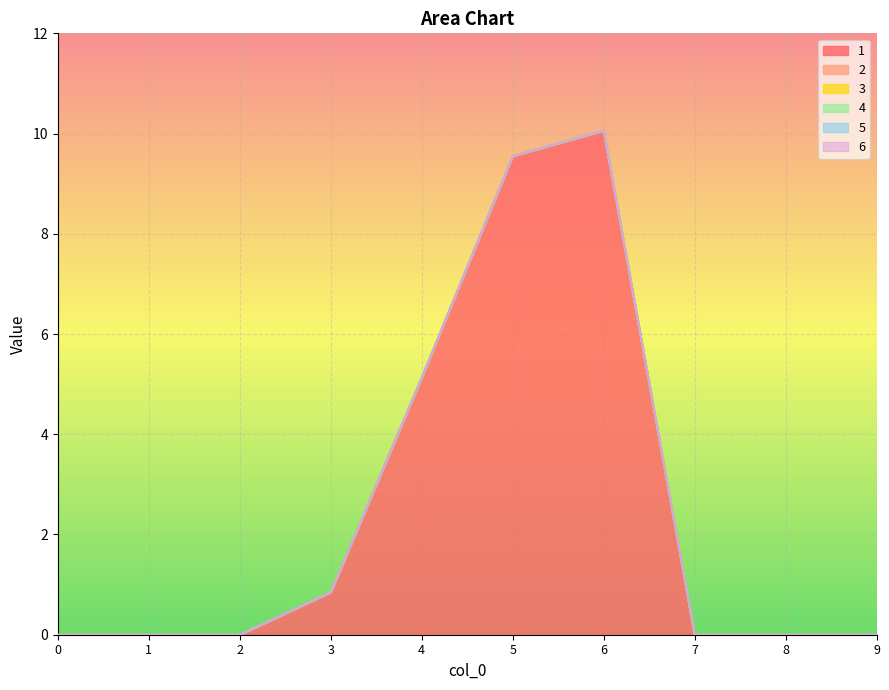

Does the chart display data point markers on the line(s)?

No